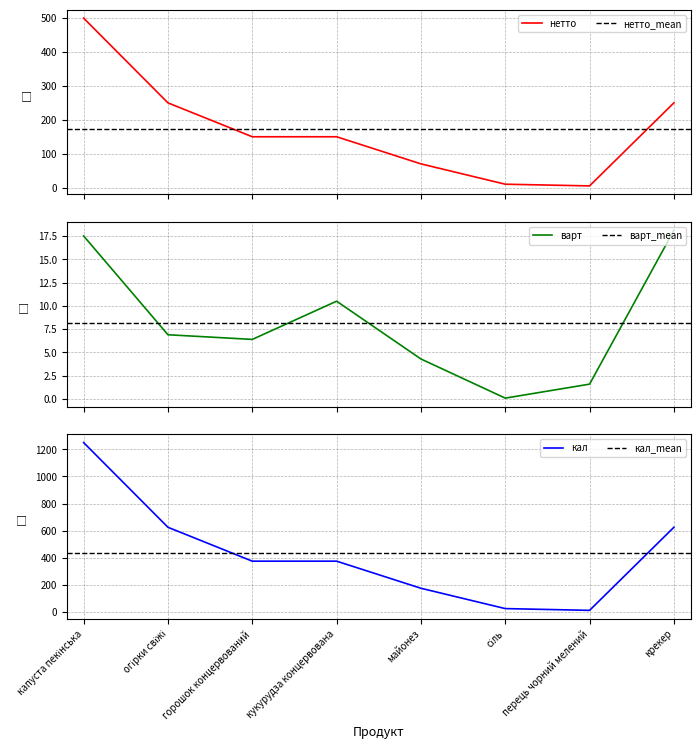

Where is the first local maximum for варт?

кукурудза концервована